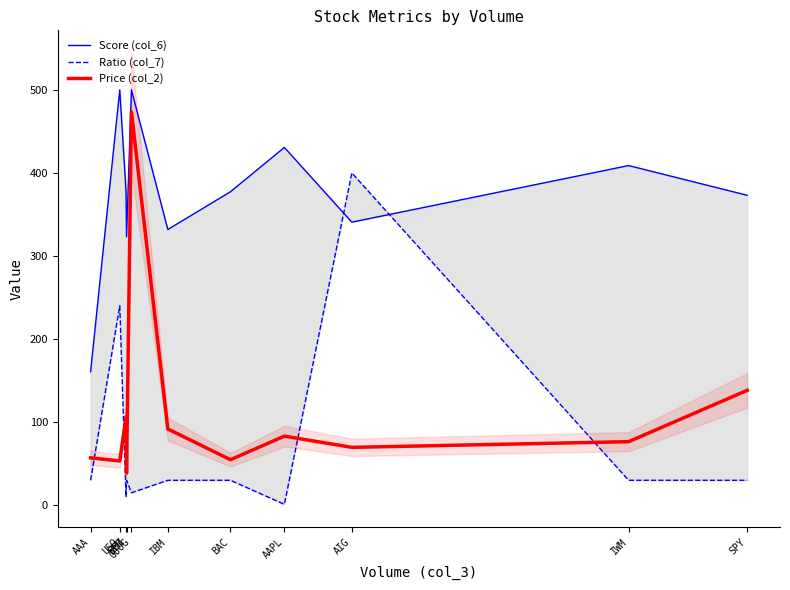

What position from the left is IBM?

6